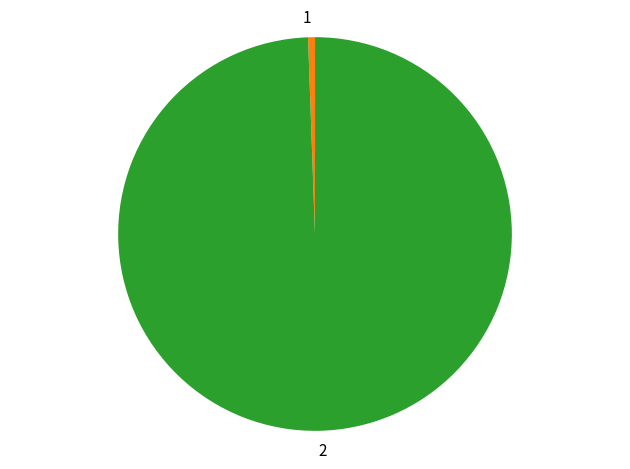

Do 1 and 2 together represent more than half of the pie?

Yes